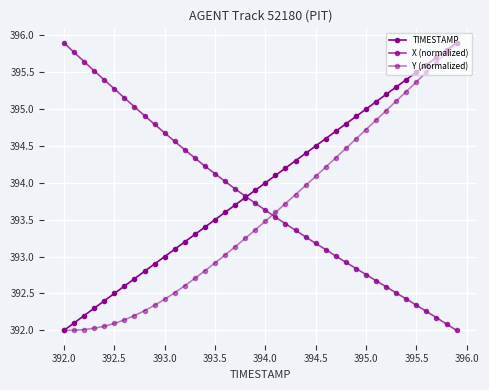

What is the average value of the Y (normalized) series?

393.6